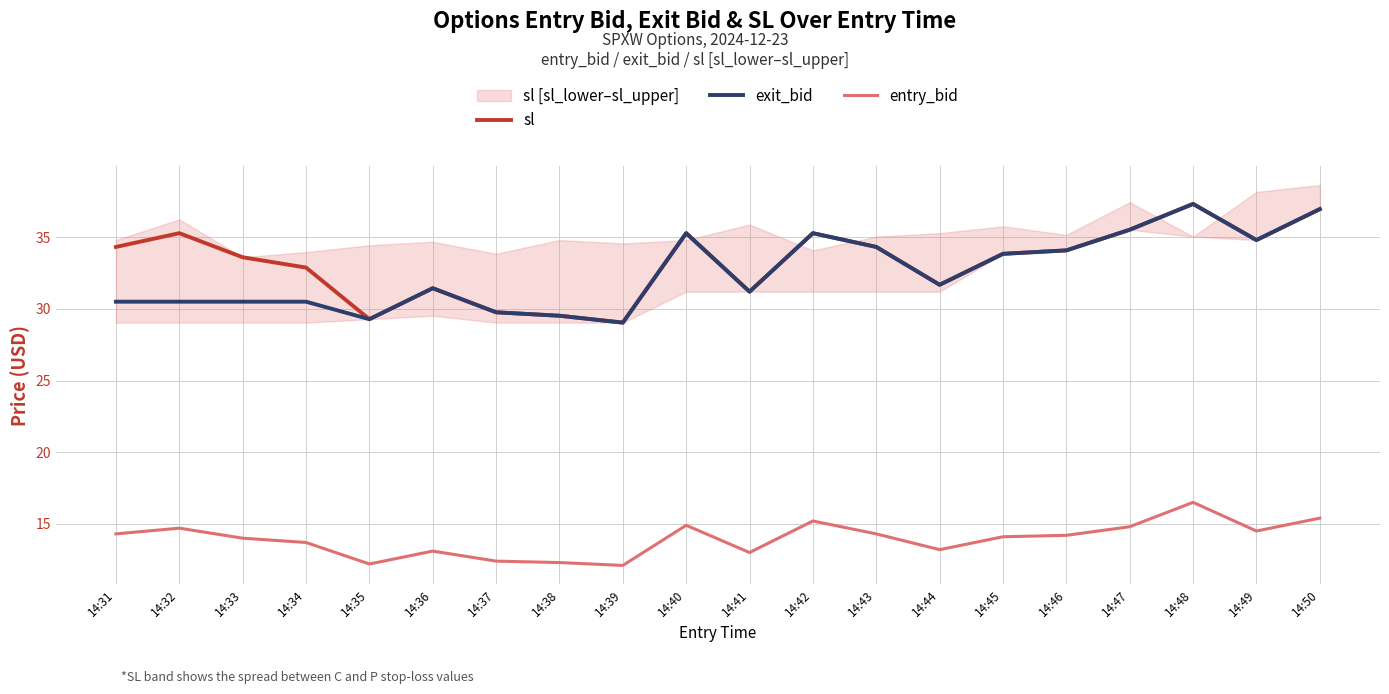

True or false: entry_bid has more than 1 interior local peaks.

True